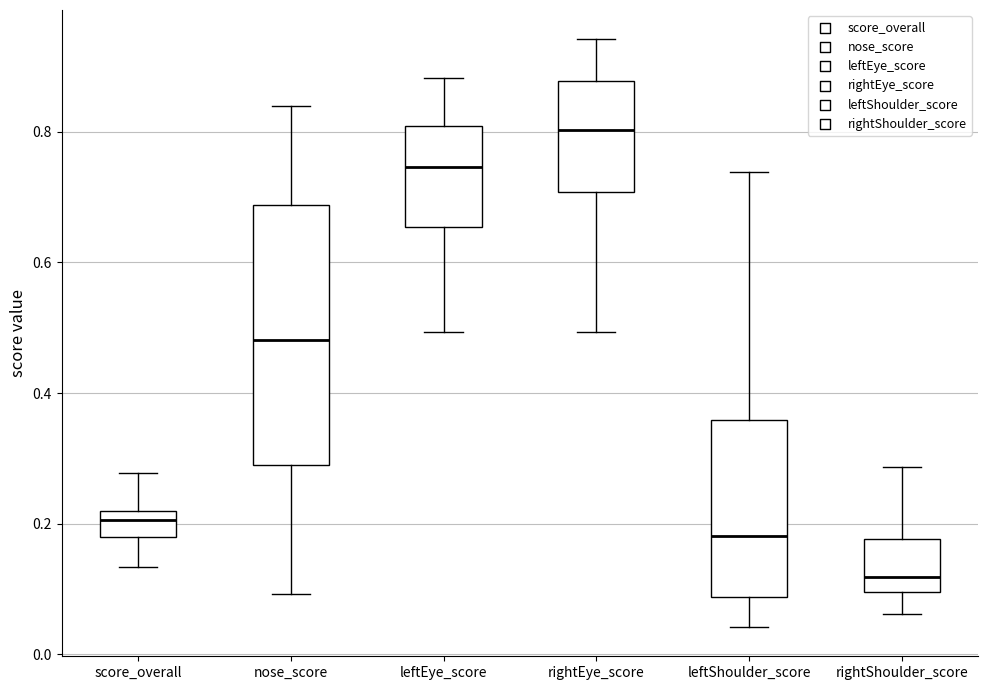

Reading left to right, read every box against the y-axis: the position of its median line, the range the box covers, and the ends of its whiskers. The values are not printed on the chart, so give them approximately, as read against the axis.

score_overall: median 0.20, box 0.18 to 0.22, whiskers 0.14 to 0.28
nose_score: median 0.48, box 0.28 to 0.68, whiskers 0.10 to 0.84
leftEye_score: median 0.74, box 0.66 to 0.80, whiskers 0.50 to 0.88
rightEye_score: median 0.80, box 0.70 to 0.88, whiskers 0.50 to 0.94
leftShoulder_score: median 0.18, box 0.08 to 0.36, whiskers 0.04 to 0.74
rightShoulder_score: median 0.12, box 0.10 to 0.18, whiskers 0.06 to 0.28